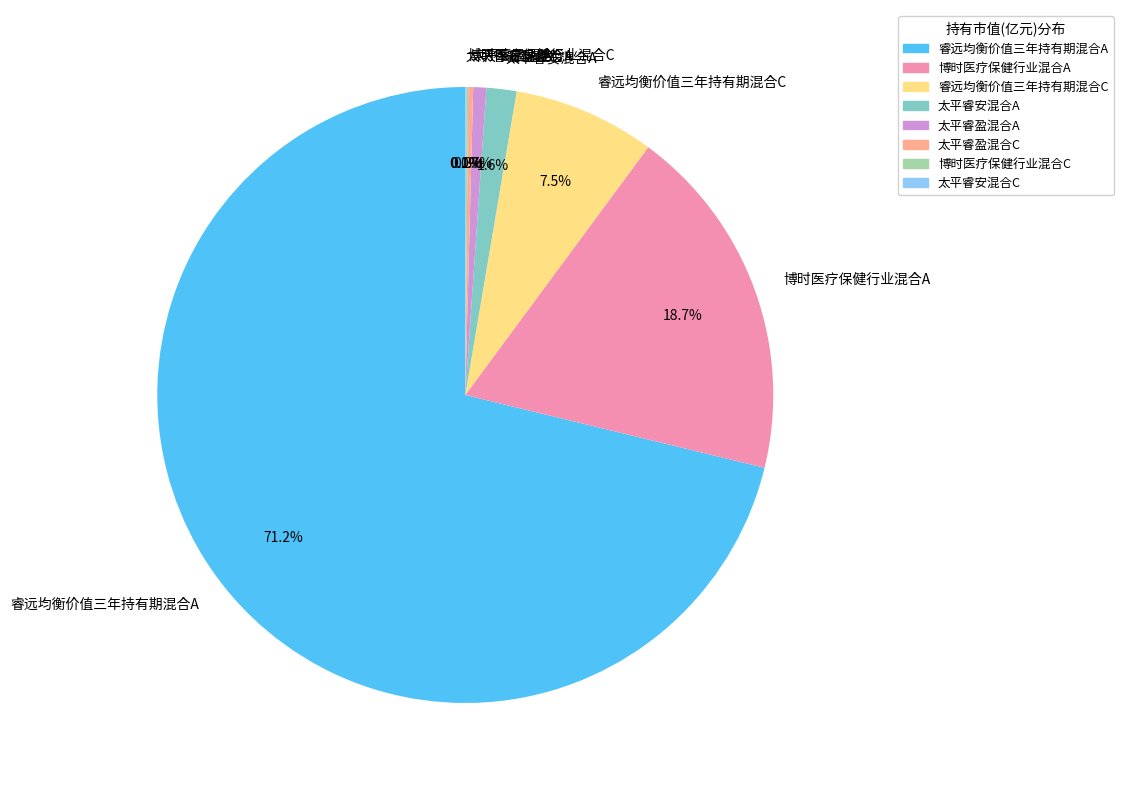

Which slice is the largest?

睿远均衡价值三年持有期混合A